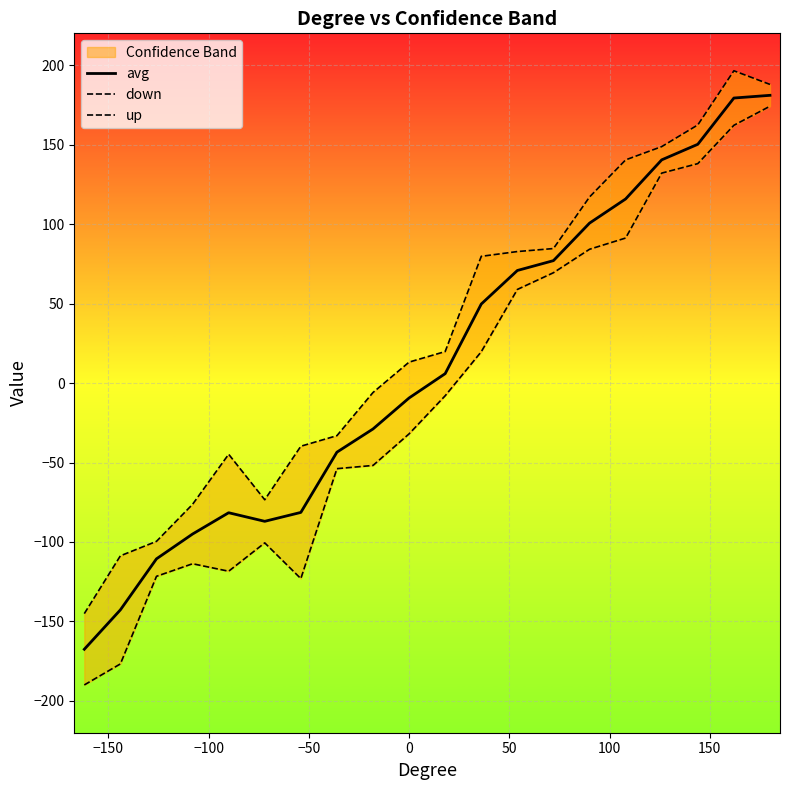

What is the lowest value of the avg series?

-167.5